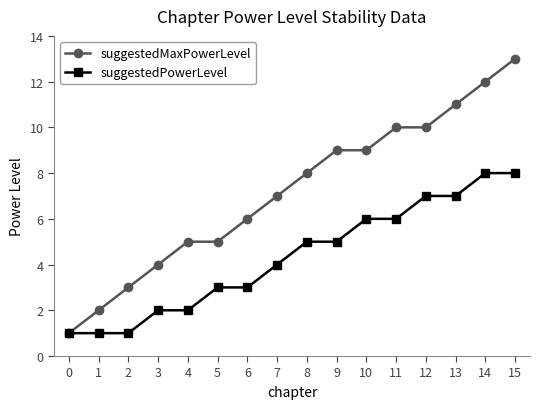

At which category is the sum across all series the highest?

15